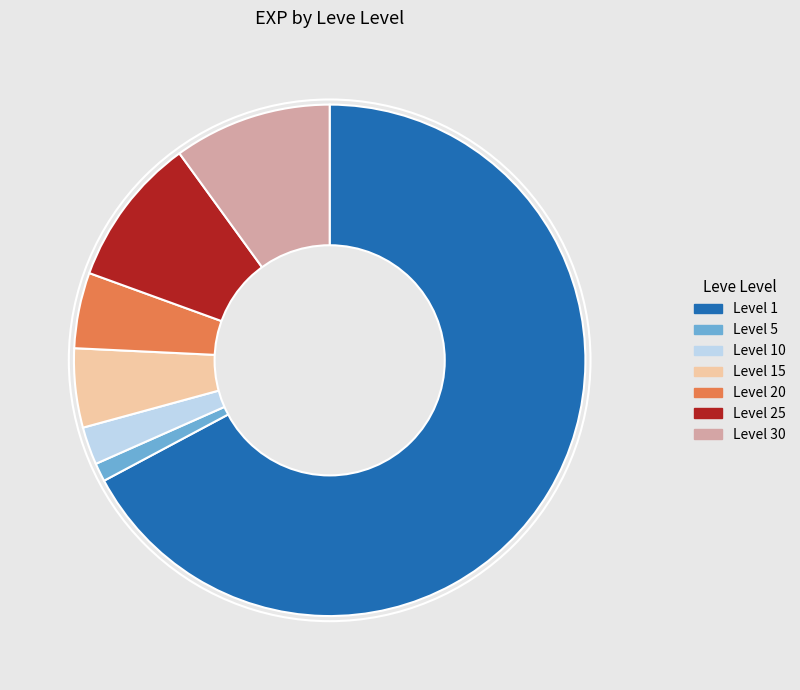

Is there any slice that represents more than half of the pie?

Yes